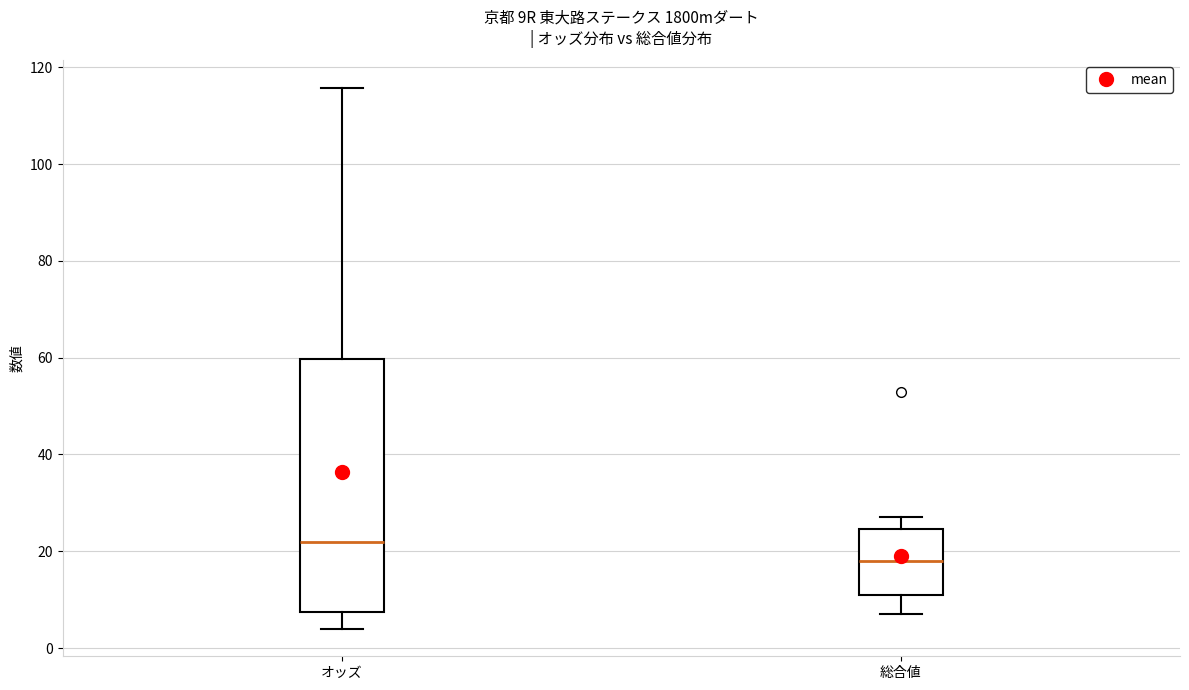

Which box's median line is the highest?

オッズ